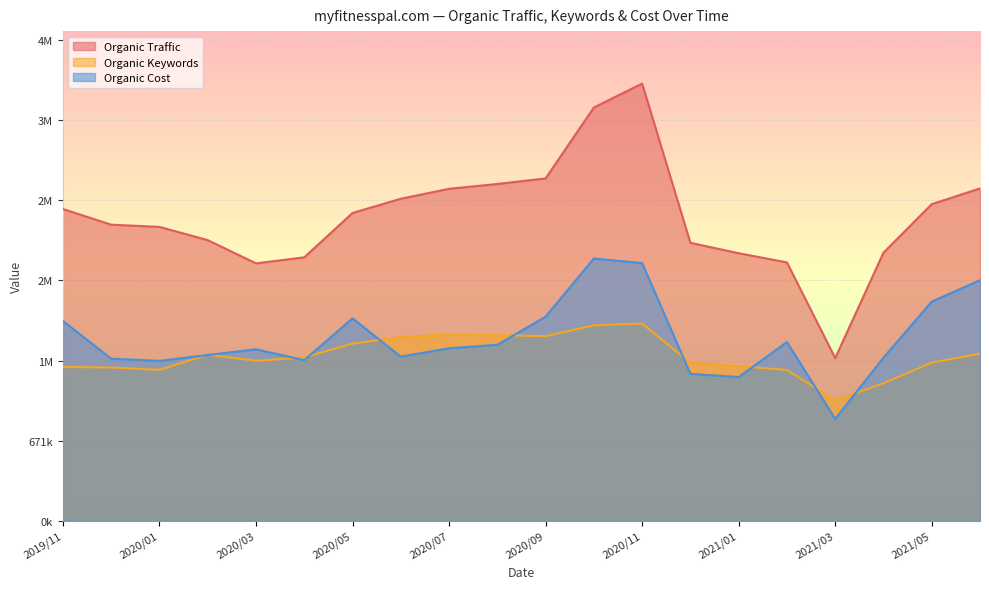

At 20210615, list the series in order from smallest to largest.

Organic Keywords, Organic Cost, Organic Traffic